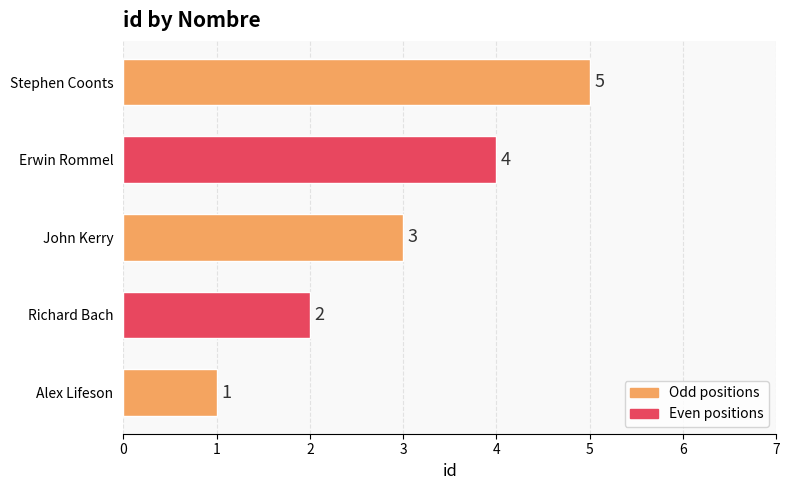

Count the values in the range 2 to 4.

3